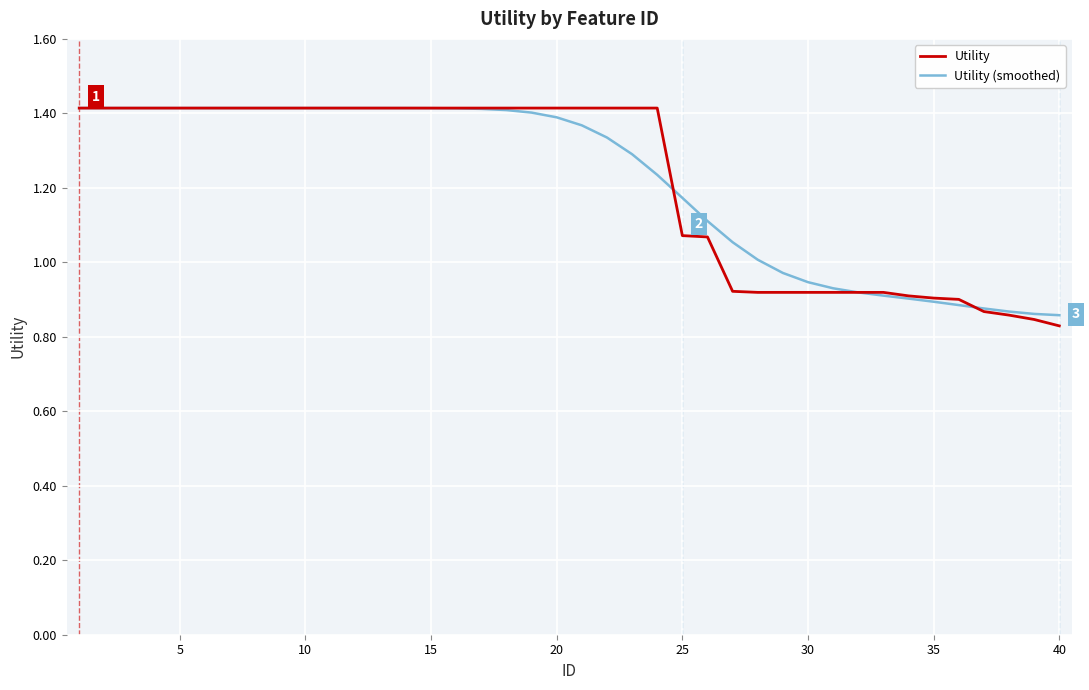

The Utility (smoothed) series shows 1.4 at 10. True or false?

True